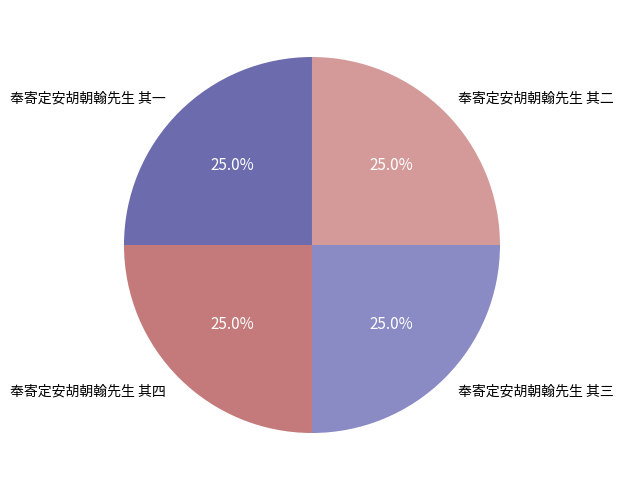

What percentage is NOT represented by 奉寄定安胡朝翰先生 其二?

75.0%